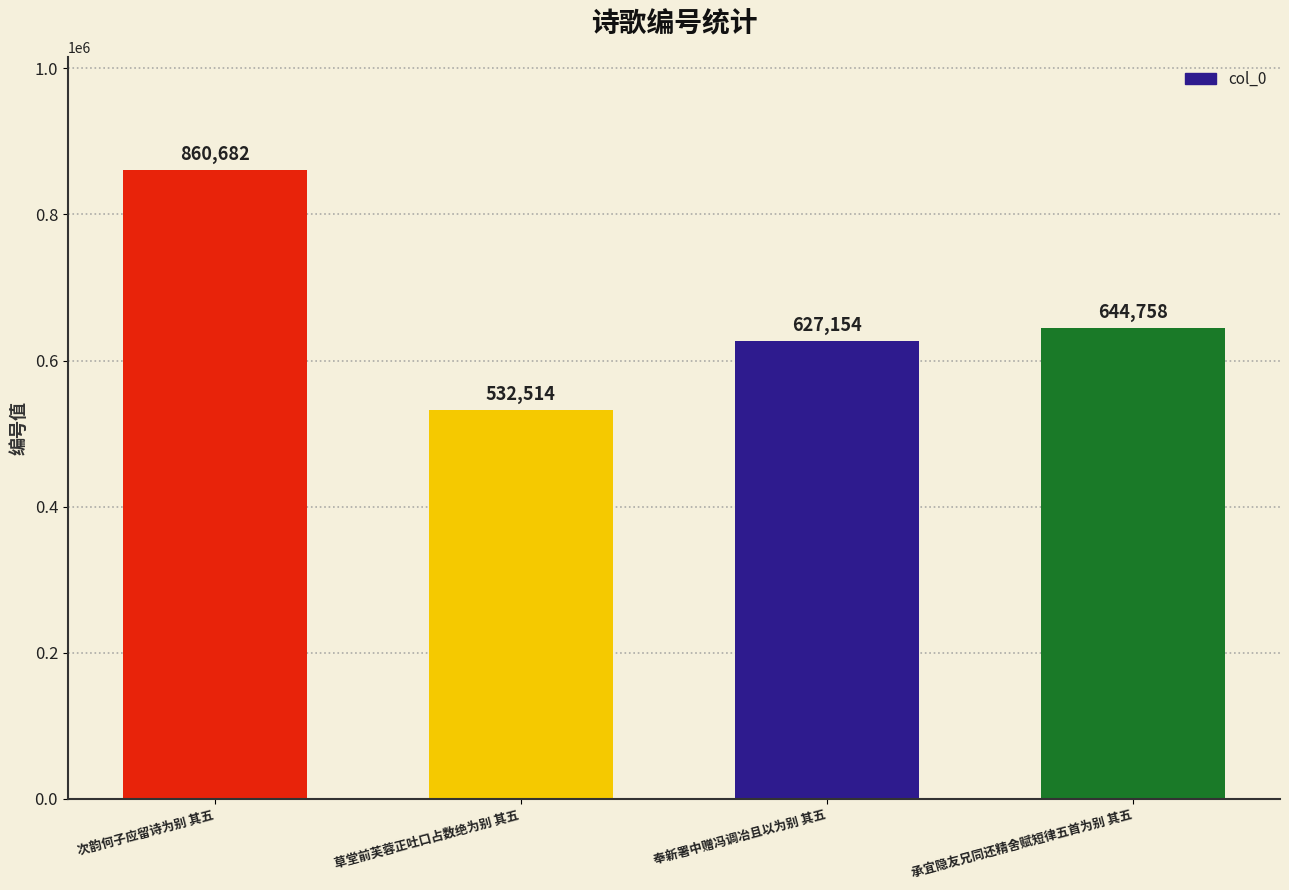

What is the label of the 2nd bar from the left?

草堂前芙蓉正吐口占数绝为别 其五